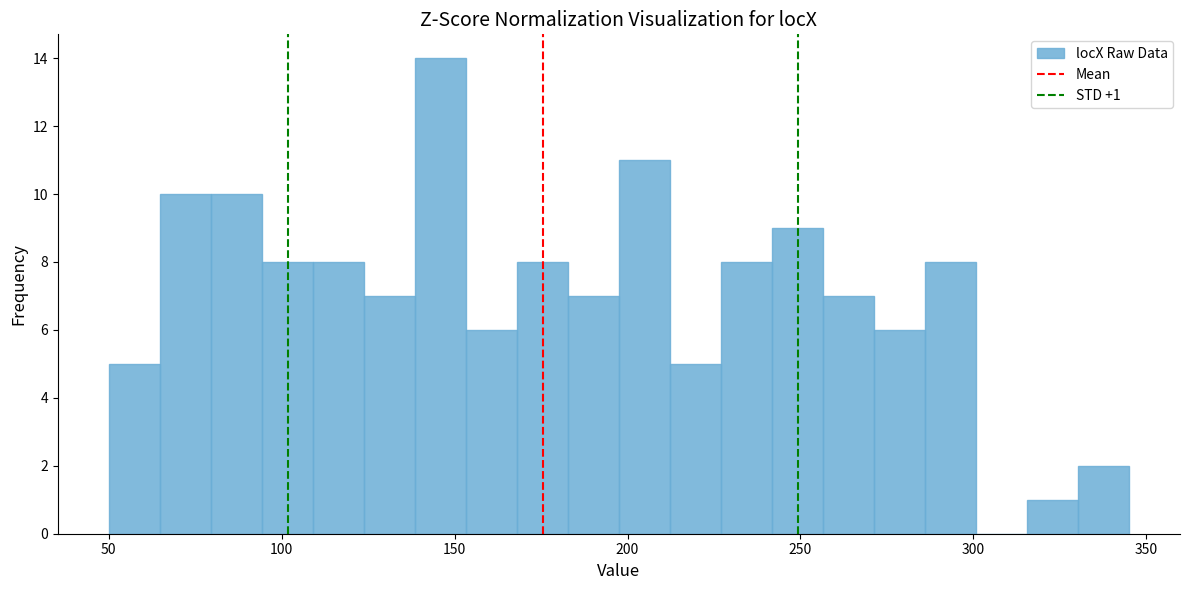

Around what value on the x-axis is the tallest bar? Give the approximate position of its centre, as read against the axis.

145